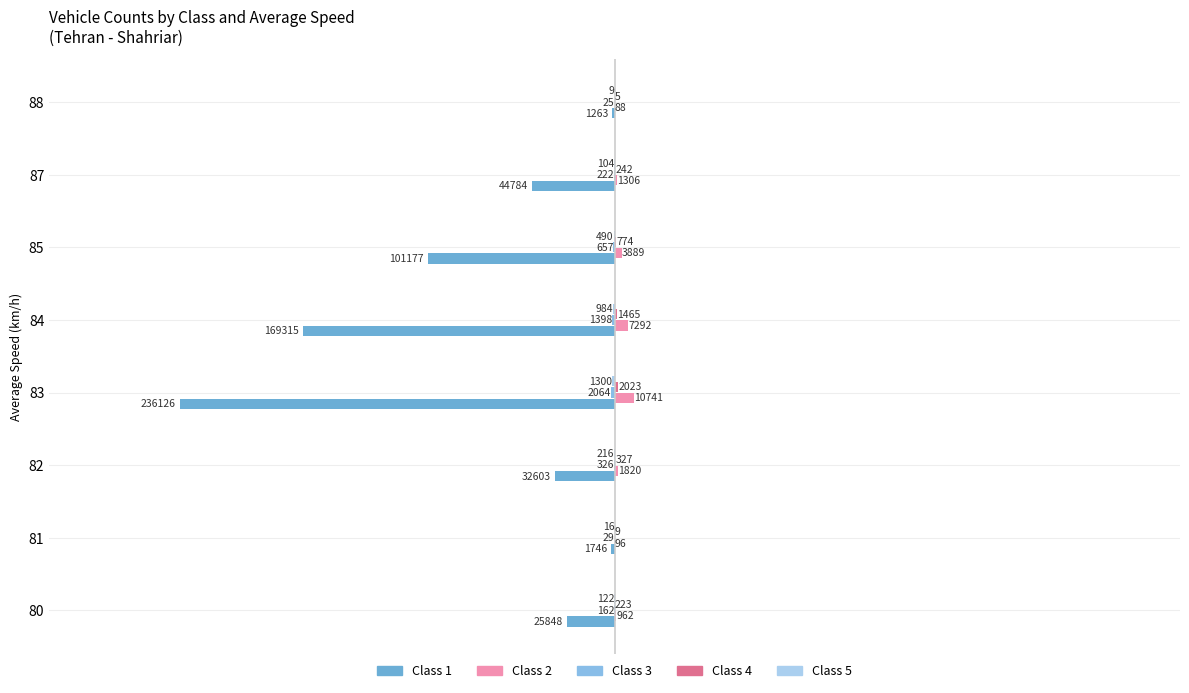

How many distinct data groups are displayed?

5